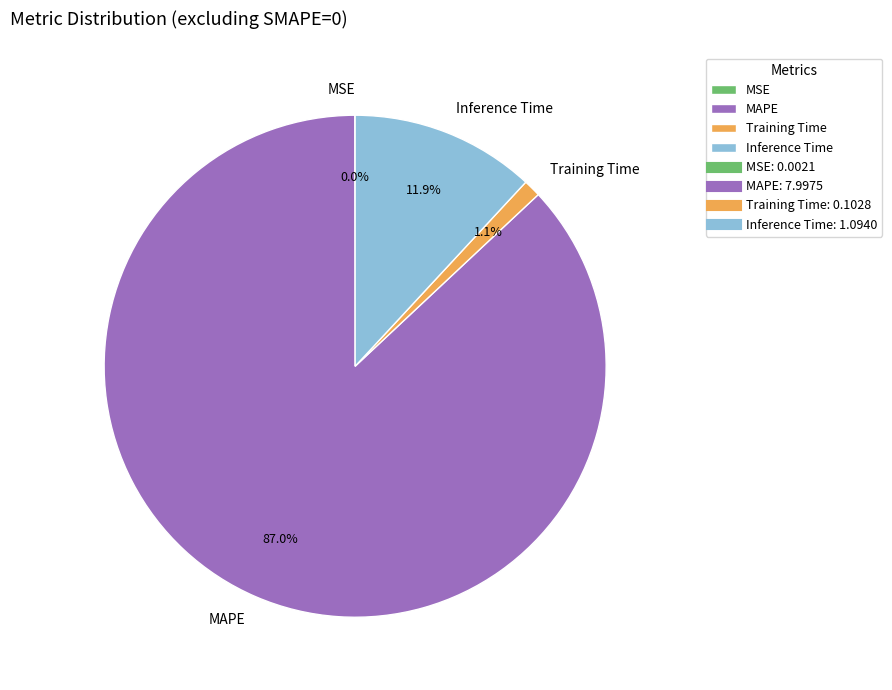

Is MAPE the majority of the pie?

Yes